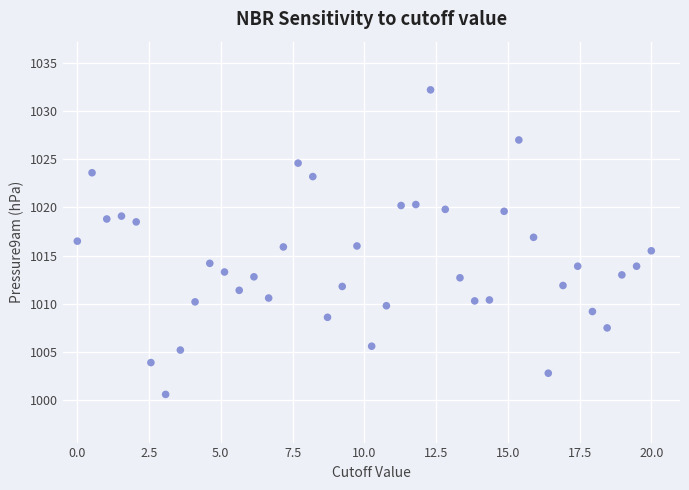

What is the range of X values (max minus min)?

20.0